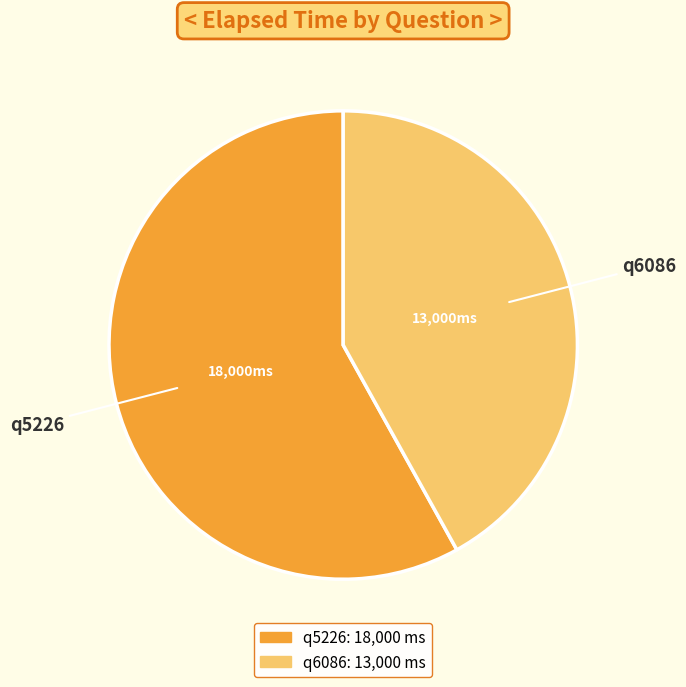

Which slice represents more than half of the pie?

q5226